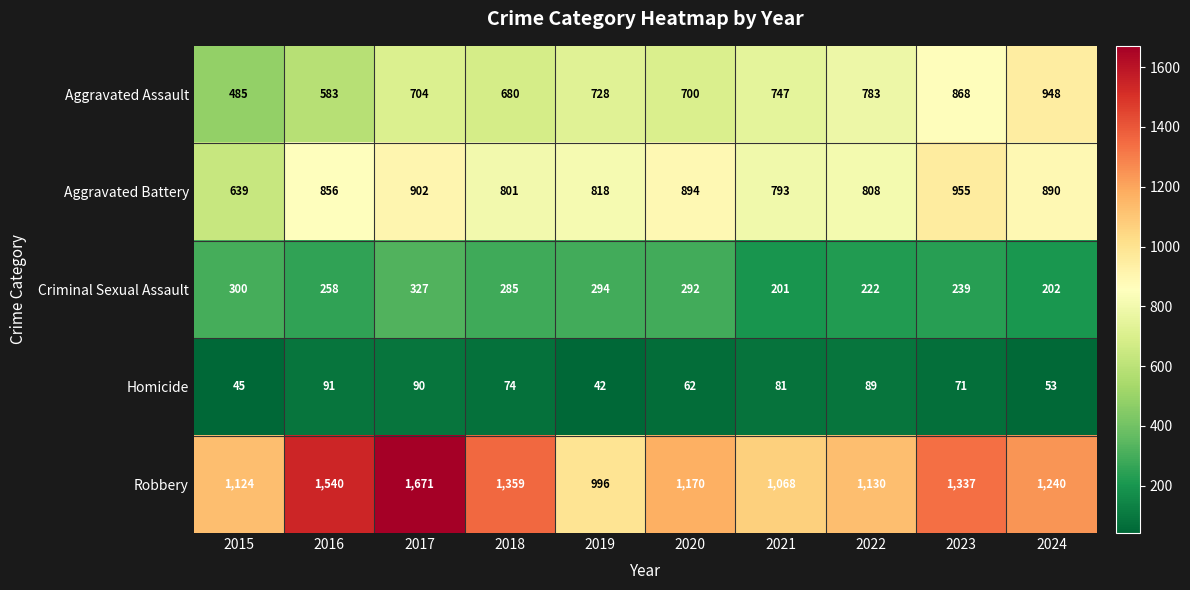

What is the sum of all Robbery values?

12635